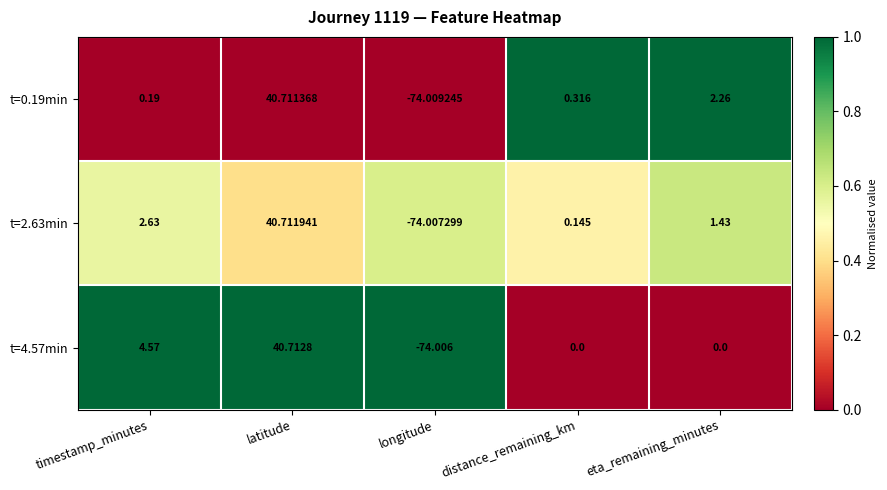

List the labels in order of t=2.63min value, smallest first.

longitude, distance_remaining_km, eta_remaining_minutes, timestamp_minutes, latitude